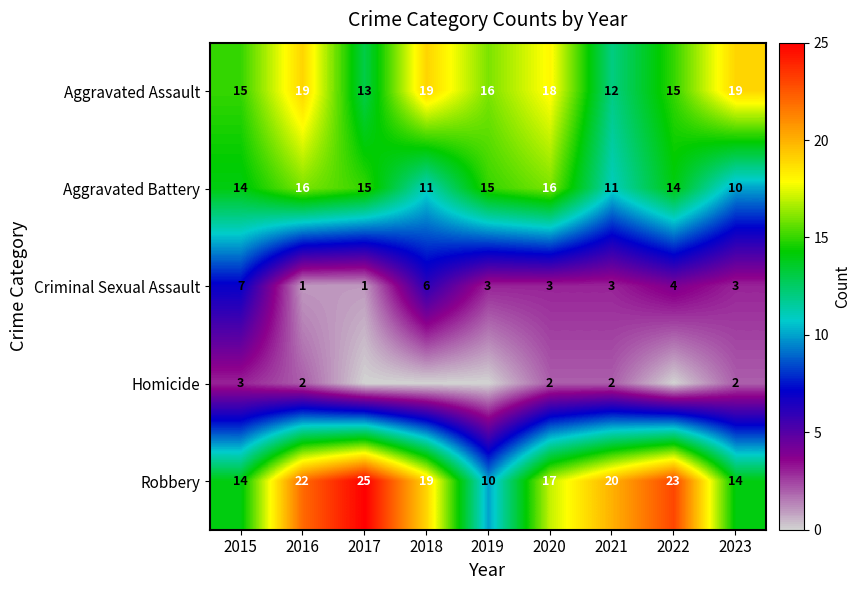

At how many categories does at least one series exceed 13?

9